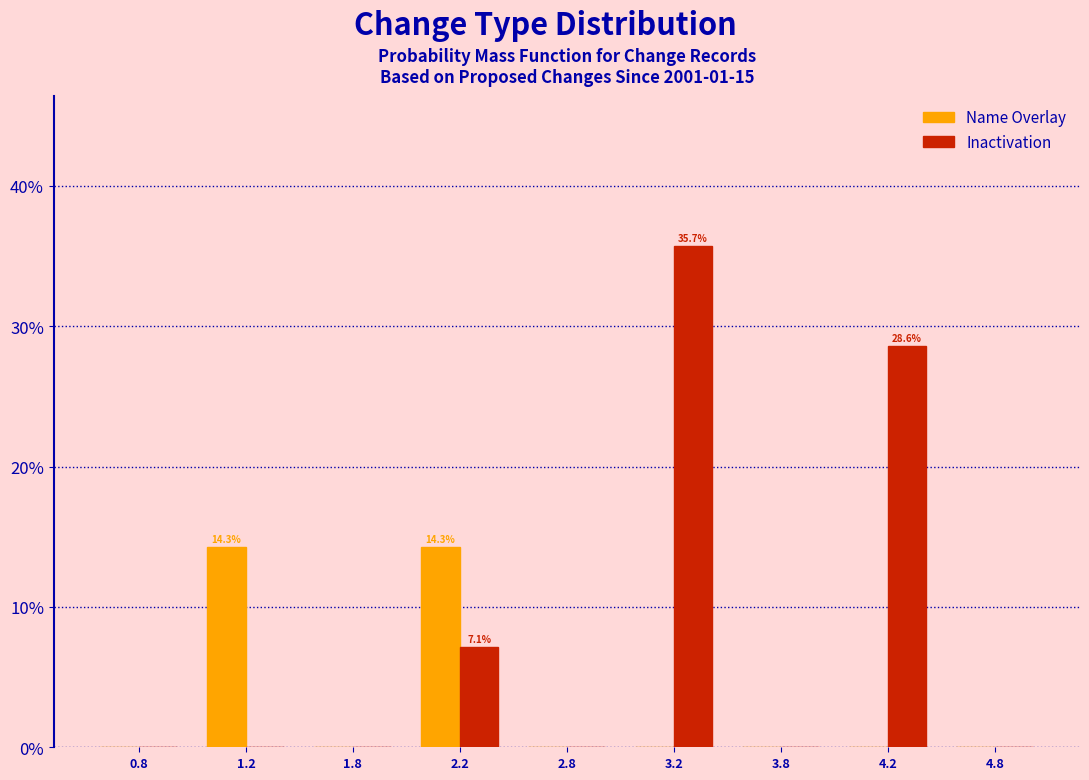

Reading left to right, extract all data points from this chart.

Name Overlay: 0.8=0.0	1.2=14.3	1.8=0.0	2.2=14.3	2.8=0.0	3.2=0.0	3.8=0.0	4.2=0.0	4.8=0.0
Inactivation: 0.8=0.0	1.2=0.0	1.8=0.0	2.2=7.1	2.8=0.0	3.2=35.7	3.8=0.0	4.2=28.6	4.8=0.0